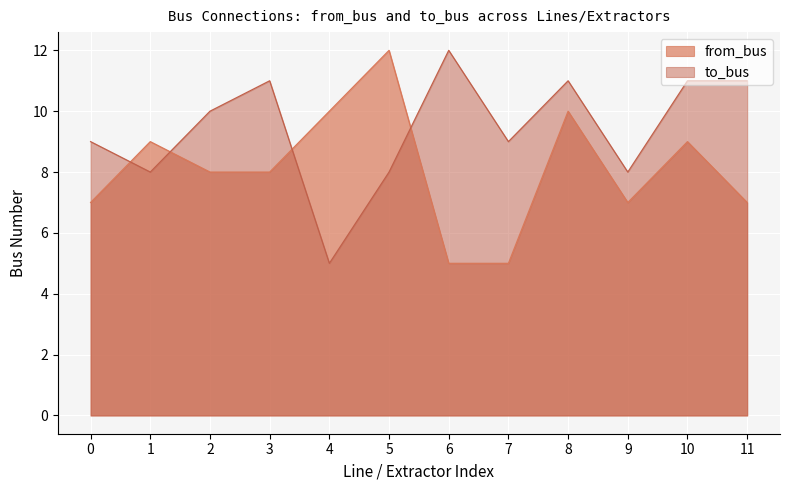

At which label does from_bus reach its peak?

5